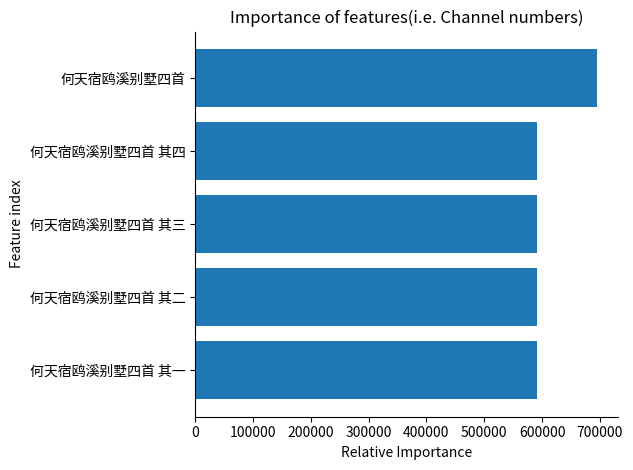

What is the sum of all values?

3062091